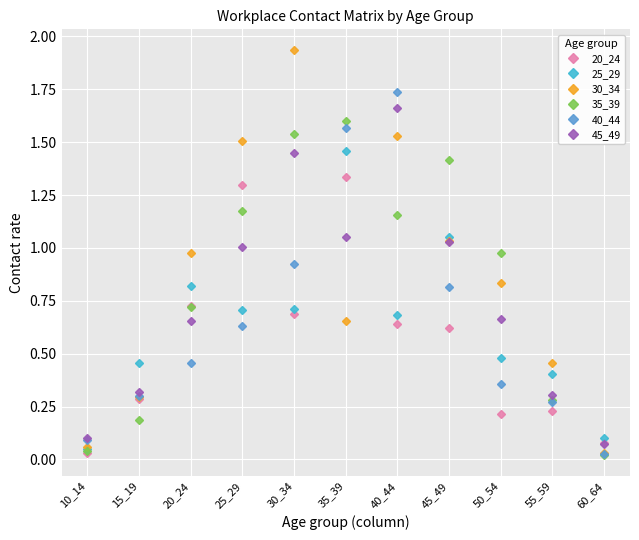

Which series ends up on top after the final intersection of 35_39 and 45_49?

45_49